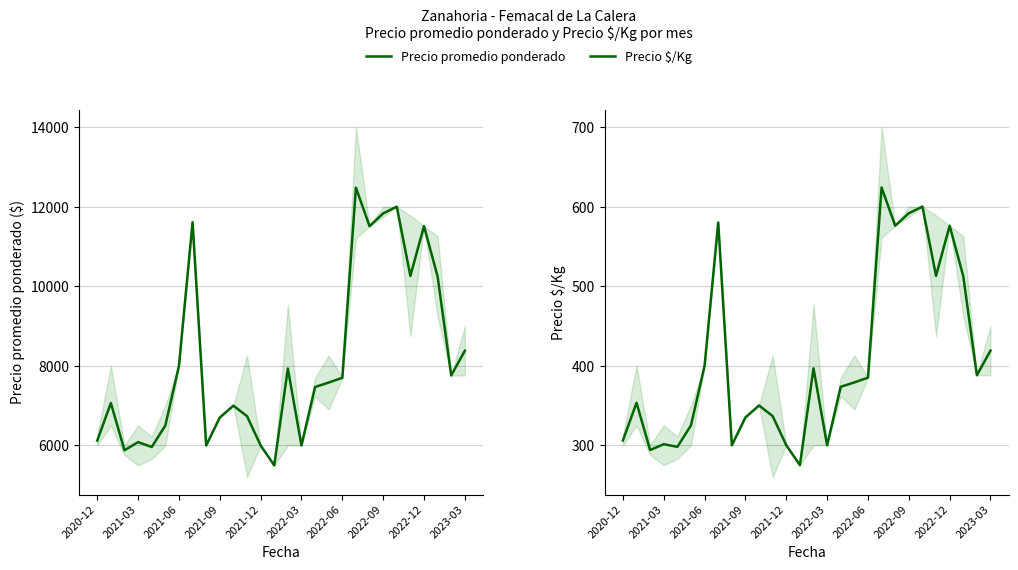

How many data points in Precio $/Kg are above 379?

13